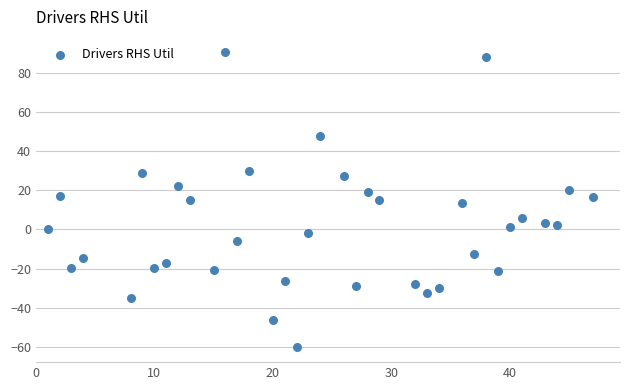

What is the range of Y values (max minus min)?

151.1